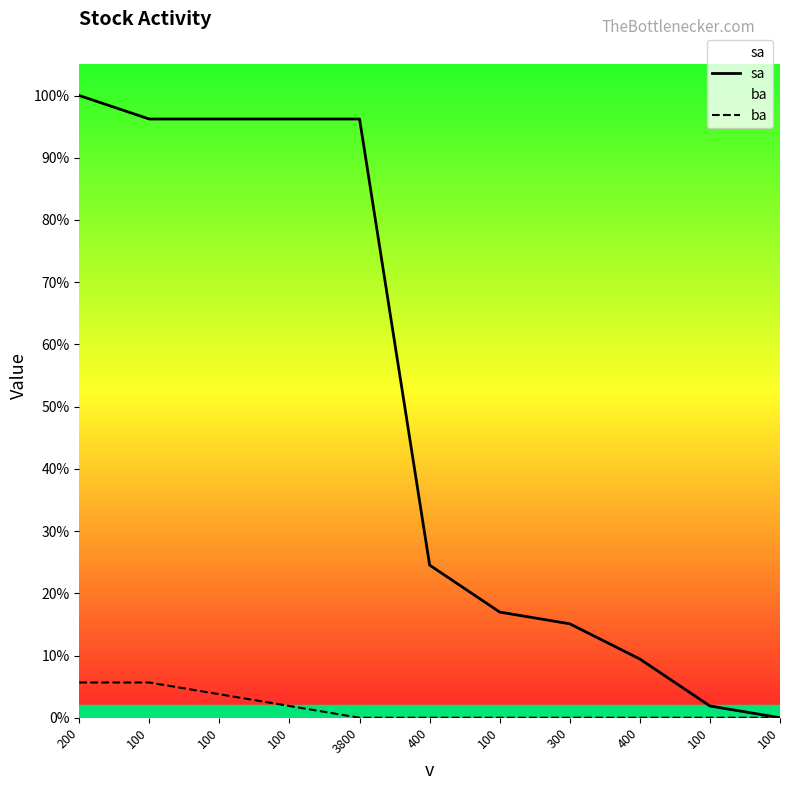

Rank the series by their average value, from highest to lowest.

sa, ba